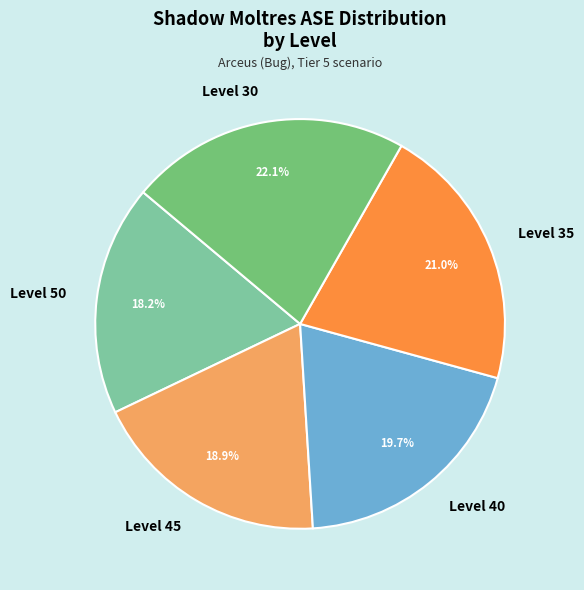

How many segments does this pie chart have?

5